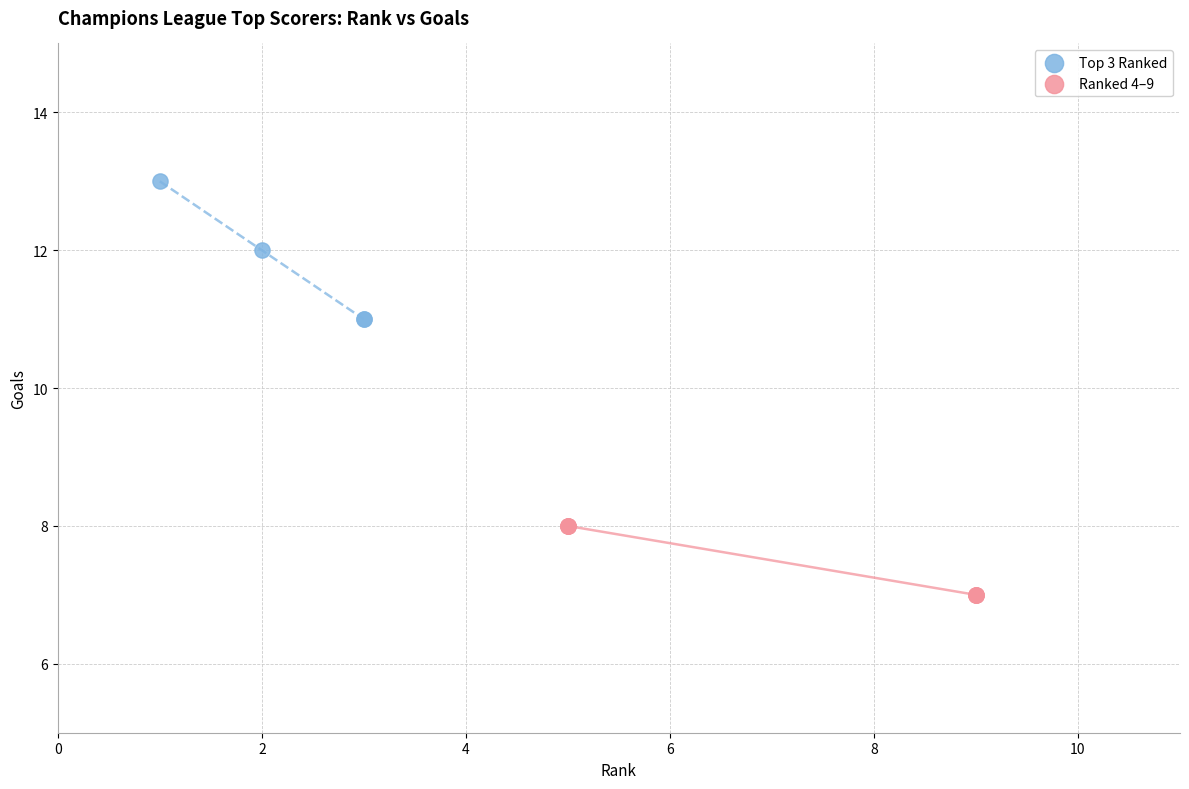

Which series contains the highest Y value?

Top 3 Ranked